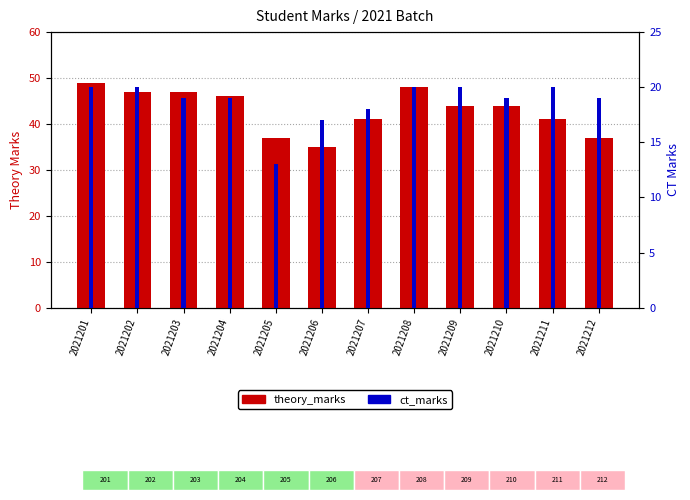

At which category is the sum across all series the highest?

2021201